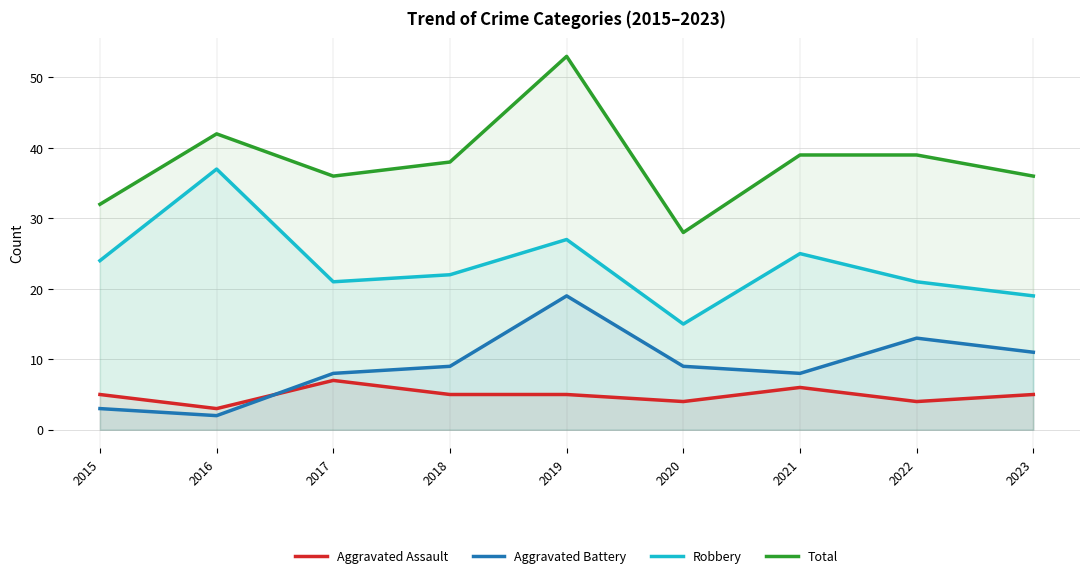

The value of Aggravated Battery at 2017 is 5. True or false?

False